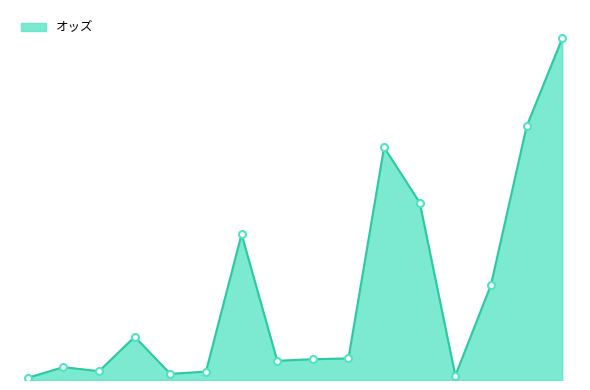

What is the value of the 6th point from the left?

9.5